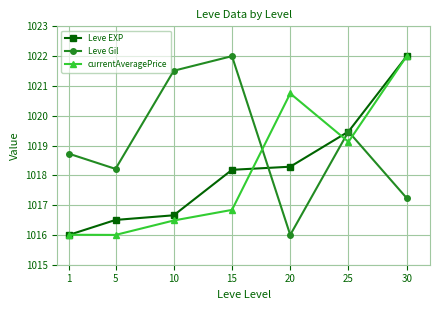

At which label is Leve EXP closest to 1019?

25